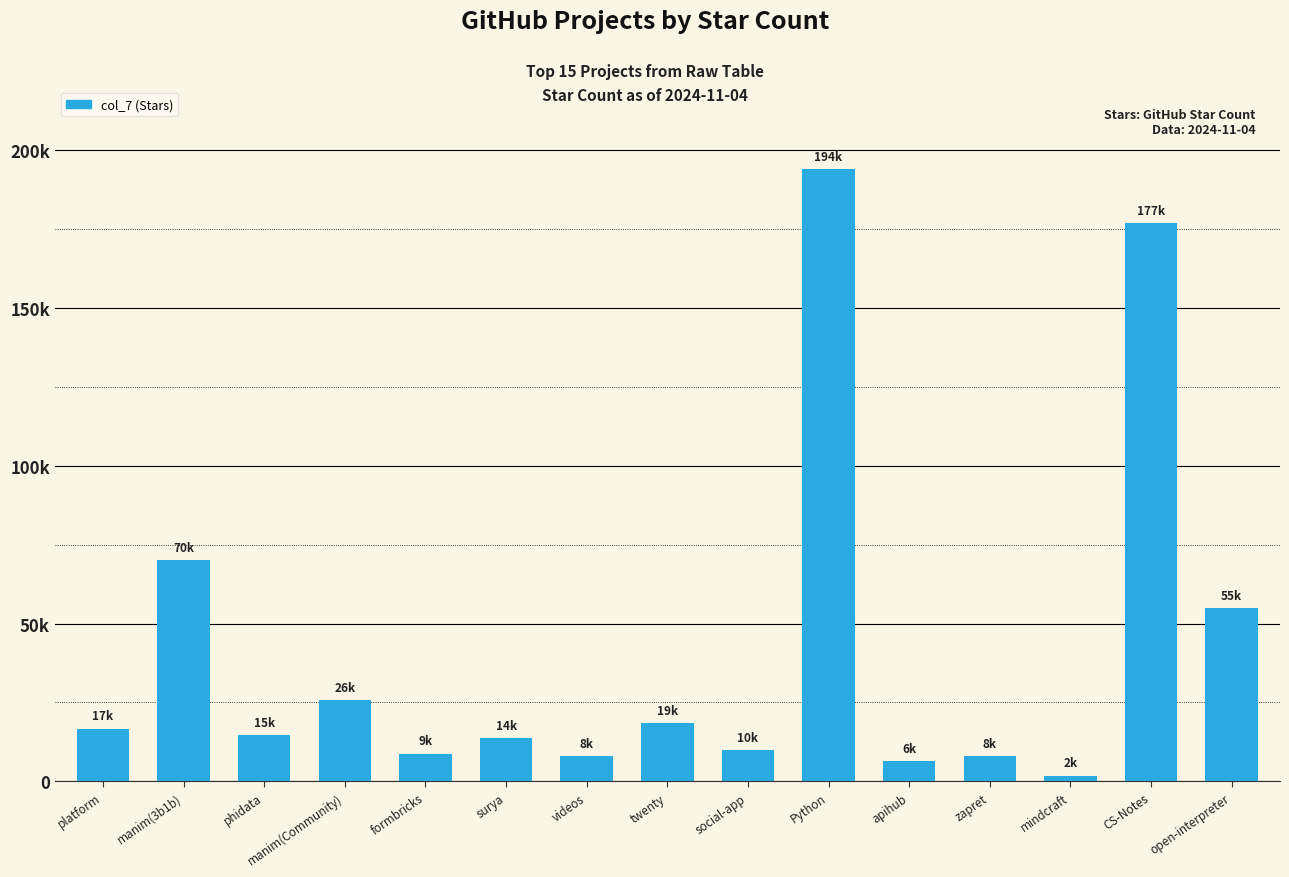

Where is the data nearest to the value 97881?

manim(3b1b)